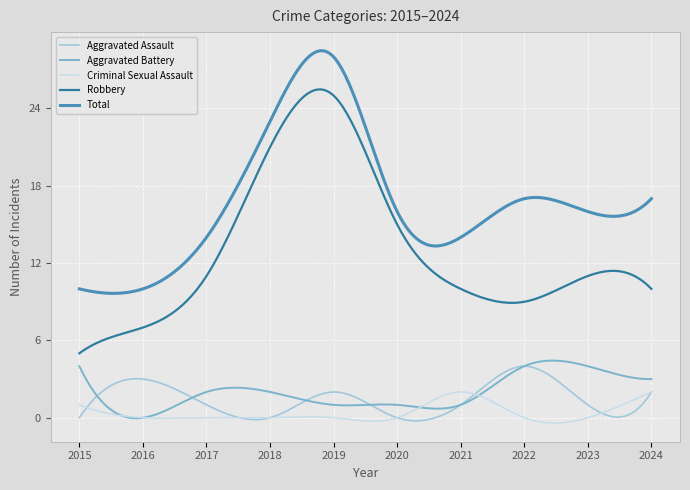

Which series has the largest range (max minus min)?

Robbery